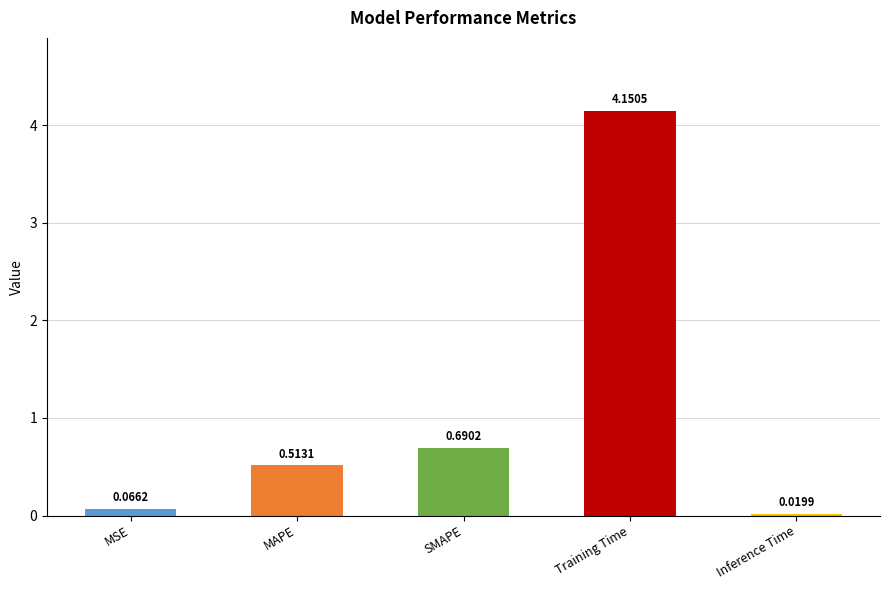

Which category has the highest value across all series?

Training Time